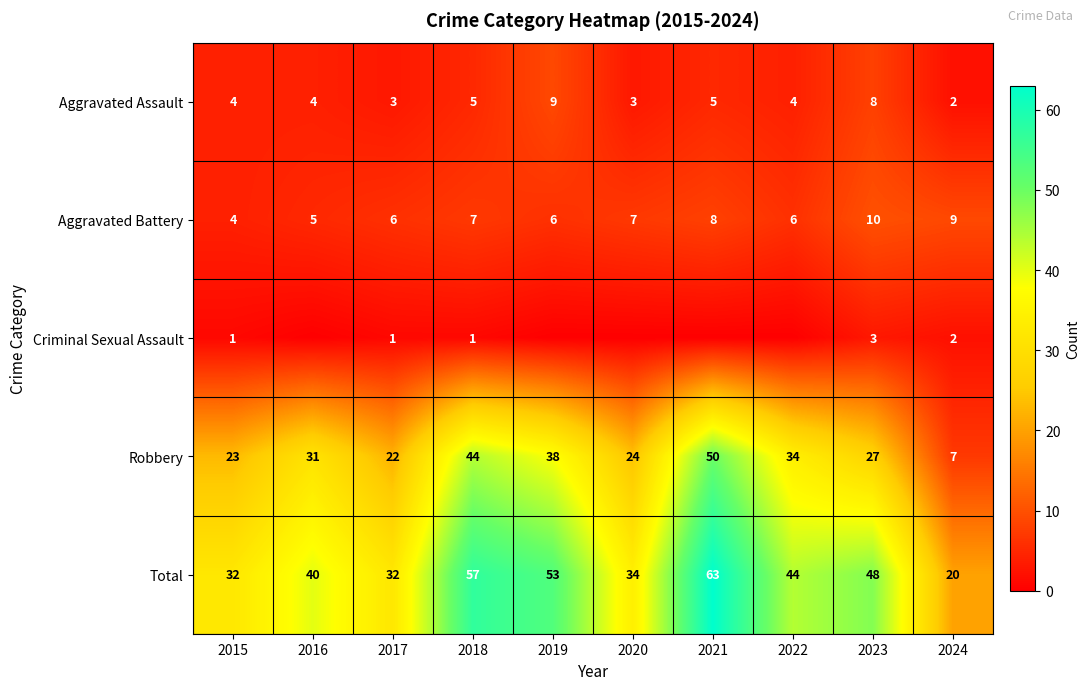

What is the highest value of the Total series?

63